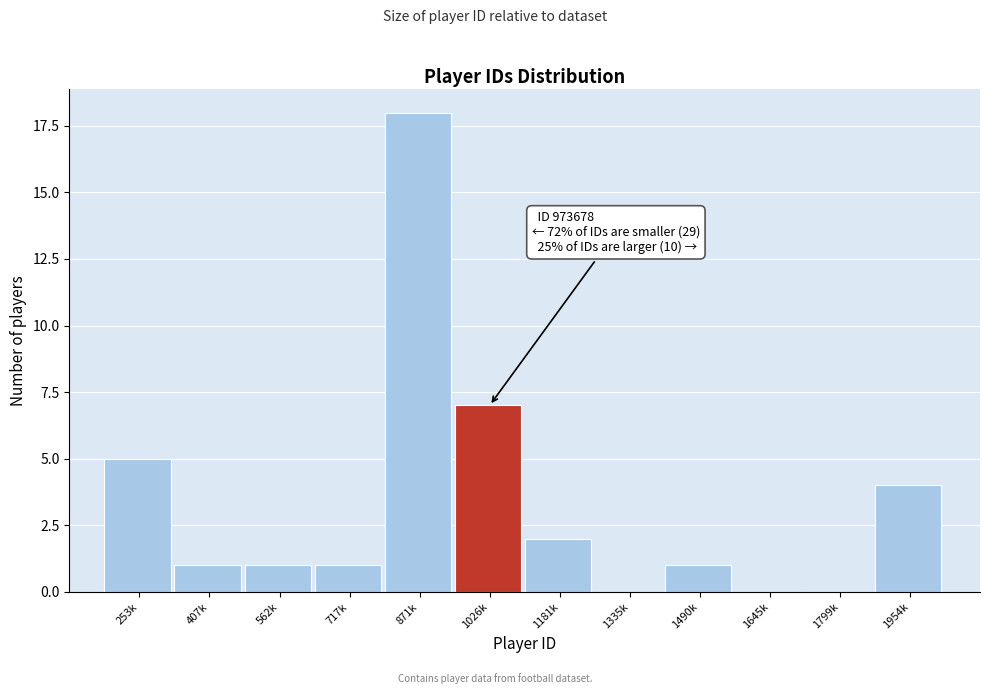

Reading left to right, what are all the values shown in this chart?

253k=5	407k=1	562k=1	717k=1	871k=18	1026k=7	1181k=2	1335k=0	1490k=1	1645k=0	1799k=0	1954k=4